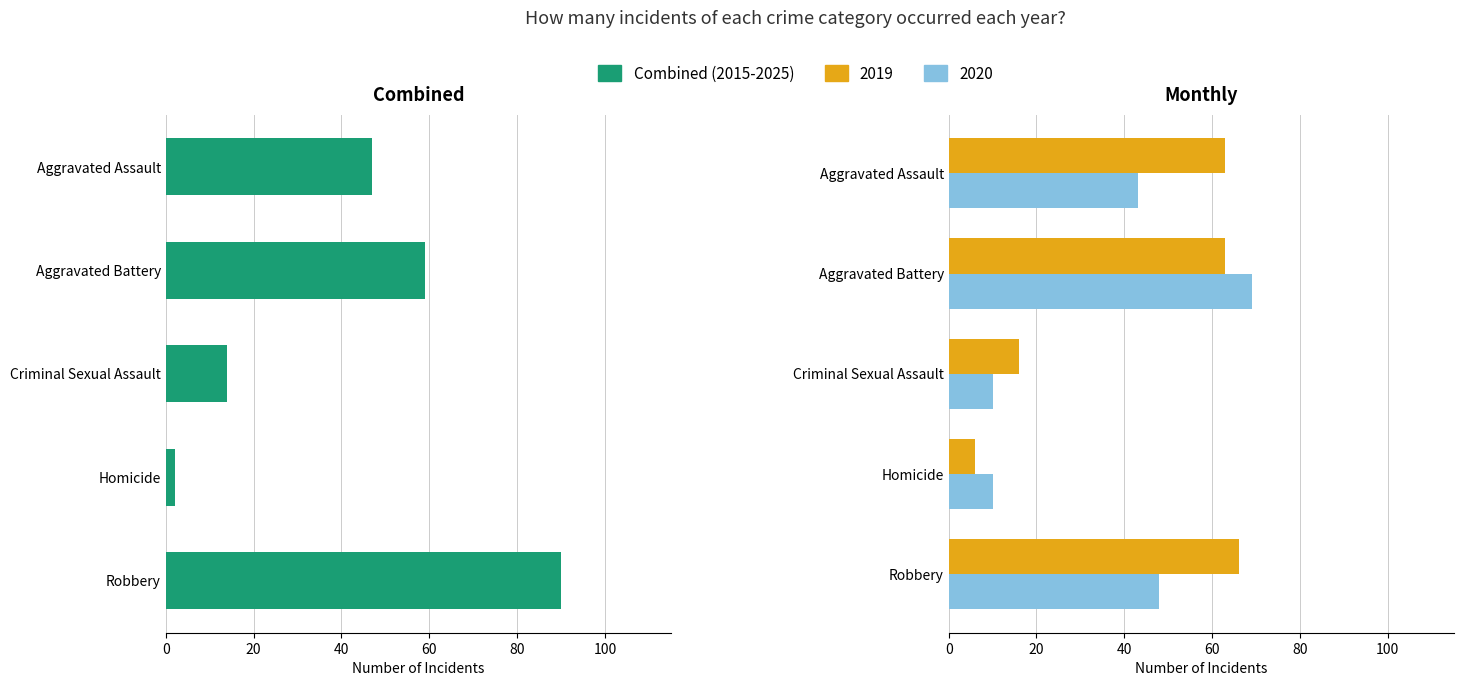

The value at Criminal Sexual Assault is 23. True or false?

False